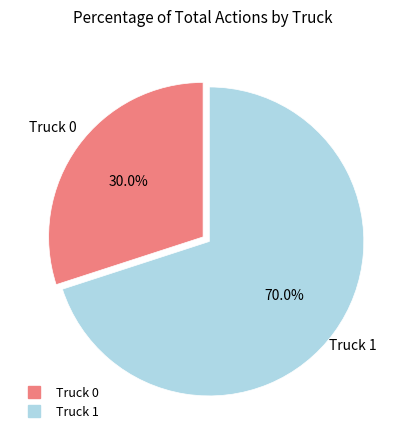

Is there any slice that represents more than half of the pie?

Yes